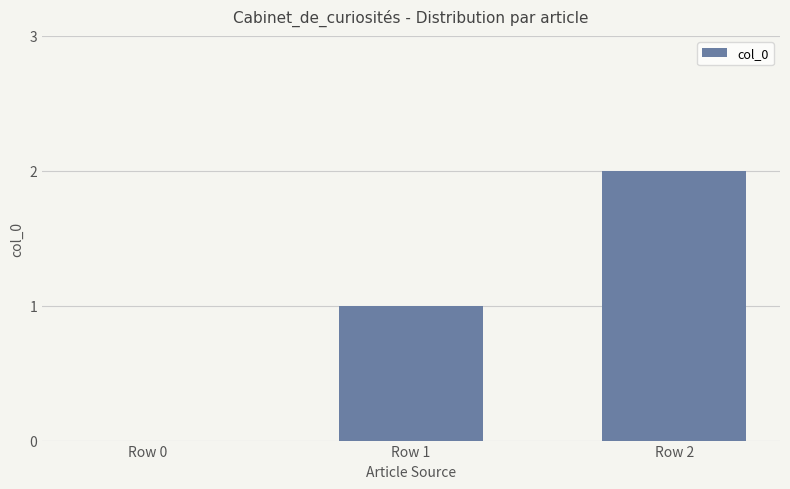

What is the sum of all values?

3